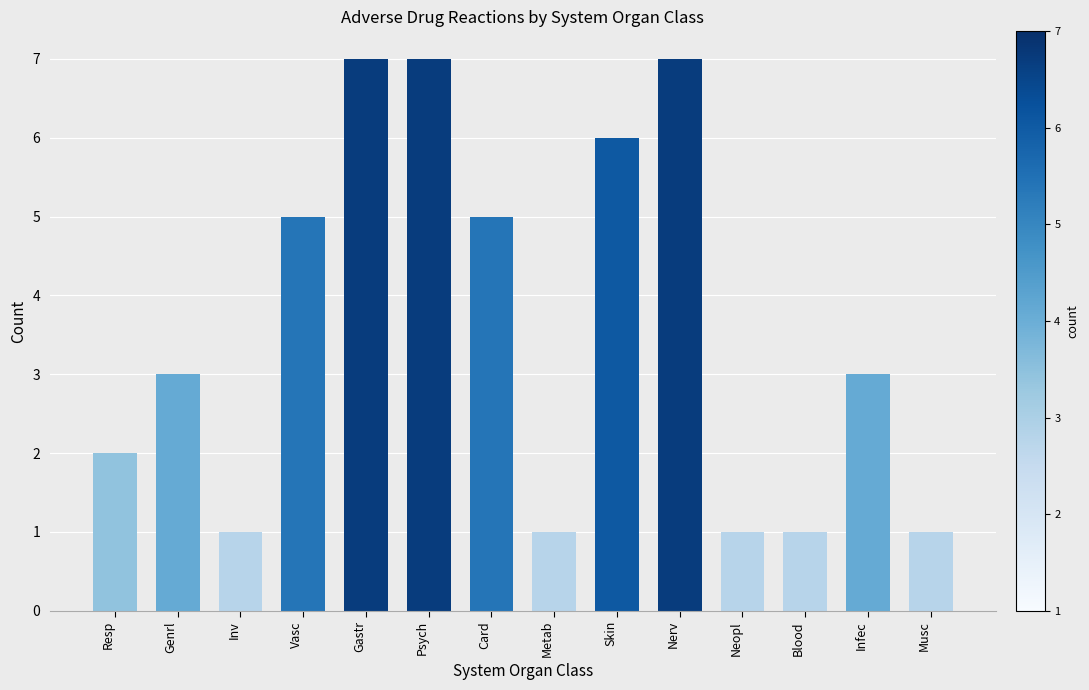

How many values are between 1 and 6?

11